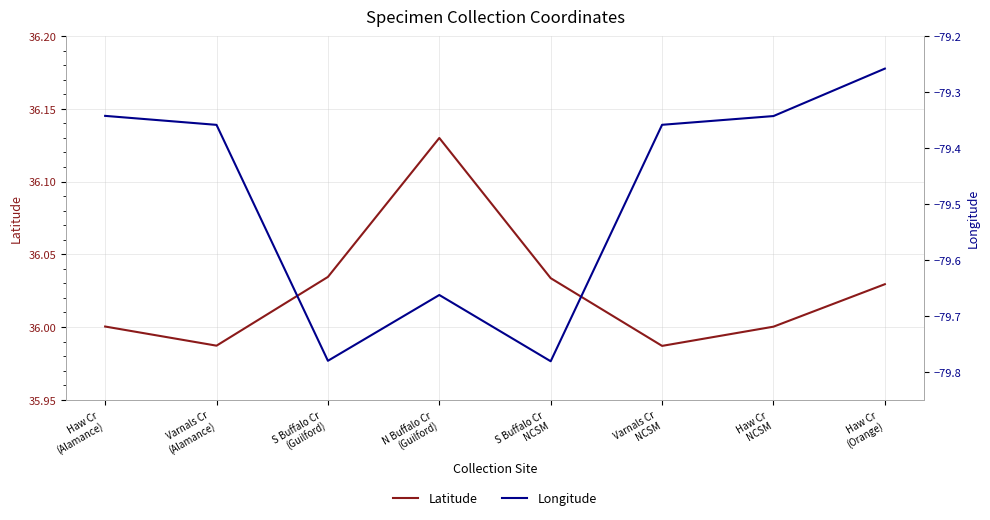

At how many categories does at least one series exceed 17?

8